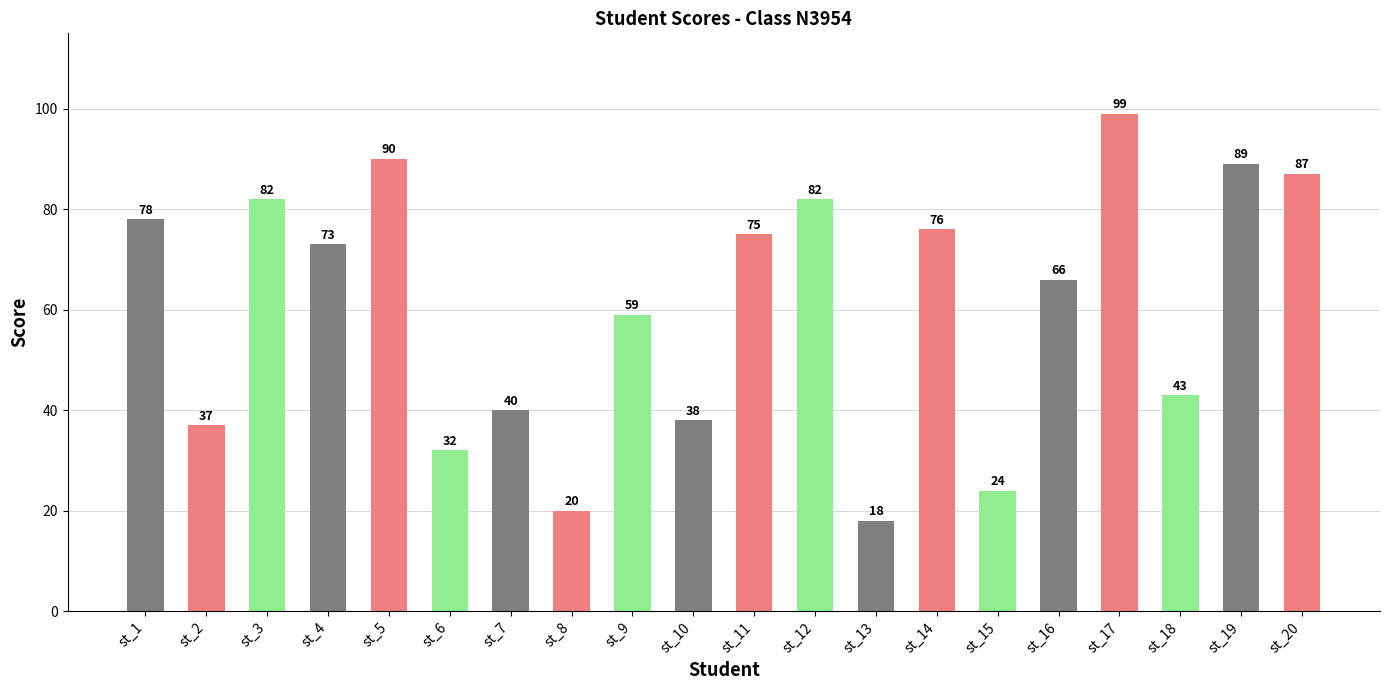

What is the smallest value displayed?

18